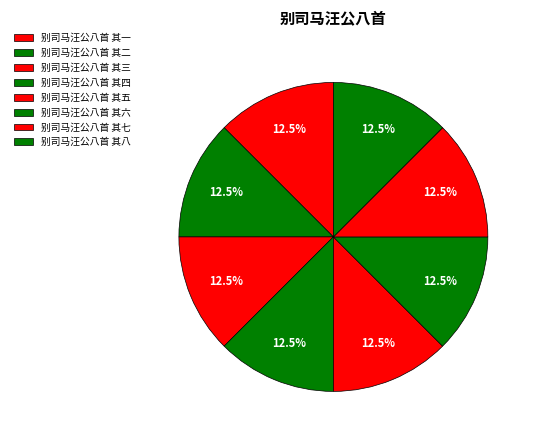

How many segments does this pie chart have?

8